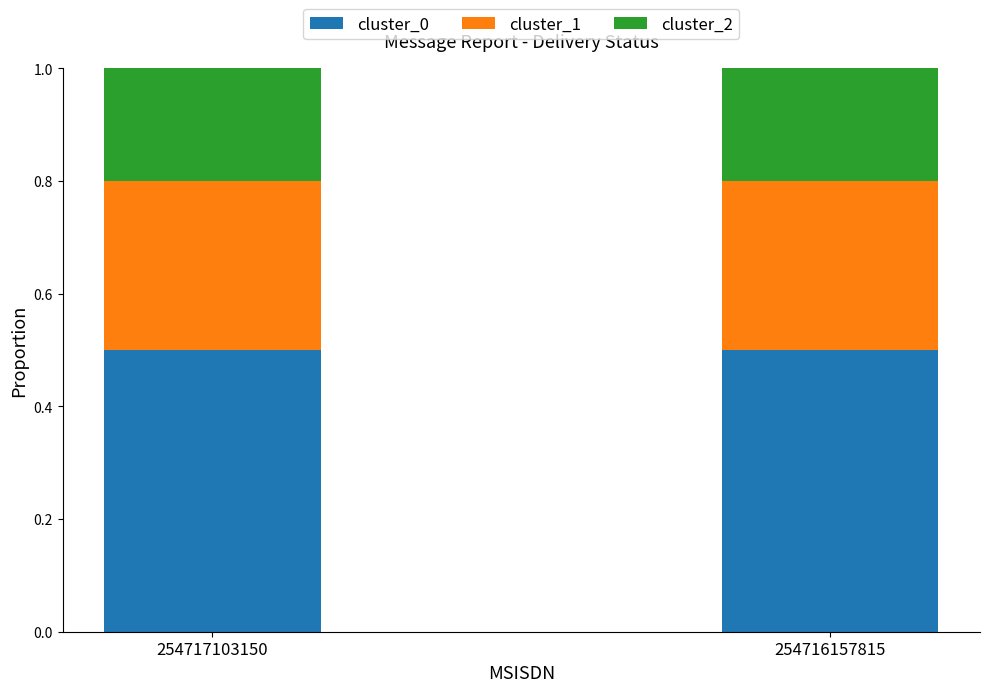

Reading left to right, list the values for the cluster_0 series.

254717103150=0.5	254716157815=0.5